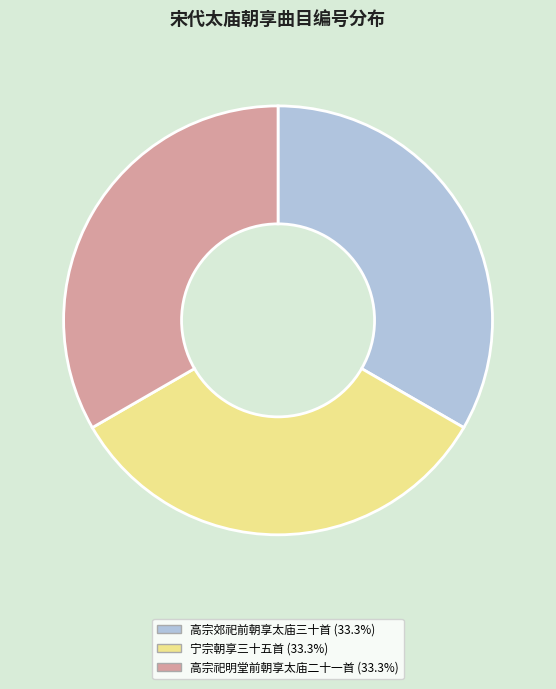

Is there any slice that represents more than half of the pie?

No